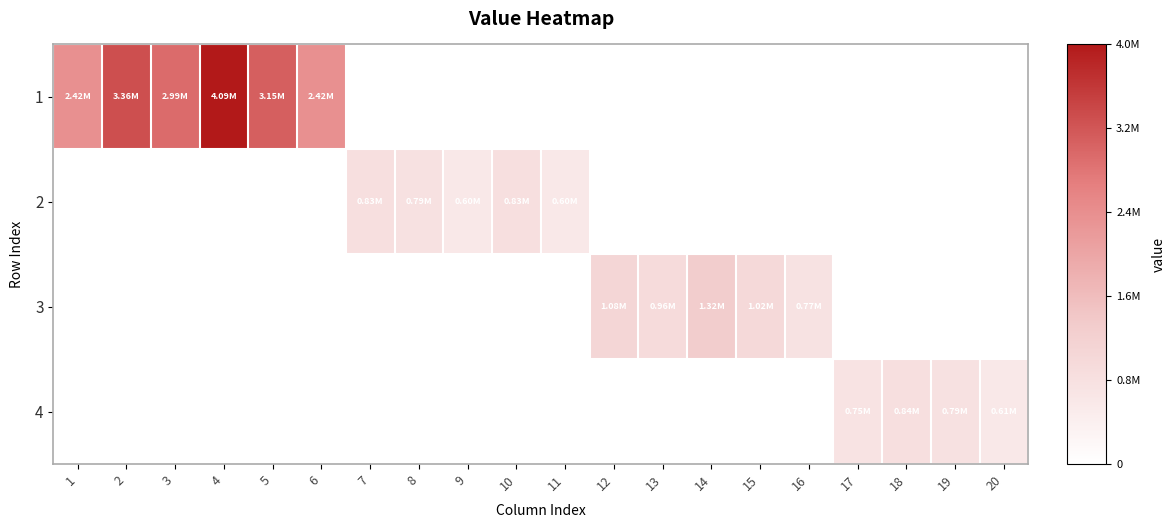

Reading left to right, list all the values displayed in this chart.

1: 1=2422342	2=3361214	3=2986643	4=4085710	5=3149452	6=2422342	7=0	8=0	9=0	10=0	11=0	12=0	13=0	14=0	15=0	16=0	17=0	18=0	19=0	20=0
2: 1=0	2=0	3=0	4=0	5=0	6=0	7=834664	8=785107	9=601525	10=834664	11=601525	12=0	13=0	14=0	15=0	16=0	17=0	18=0	19=0	20=0
3: 1=0	2=0	3=0	4=0	5=0	6=0	7=0	8=0	9=0	10=0	11=0	12=1084704	13=957525	14=1318519	15=1020295	16=771601	17=0	18=0	19=0	20=0
4: 1=0	2=0	3=0	4=0	5=0	6=0	7=0	8=0	9=0	10=0	11=0	12=0	13=0	14=0	15=0	16=0	17=749951	18=844007	19=793886	20=608255